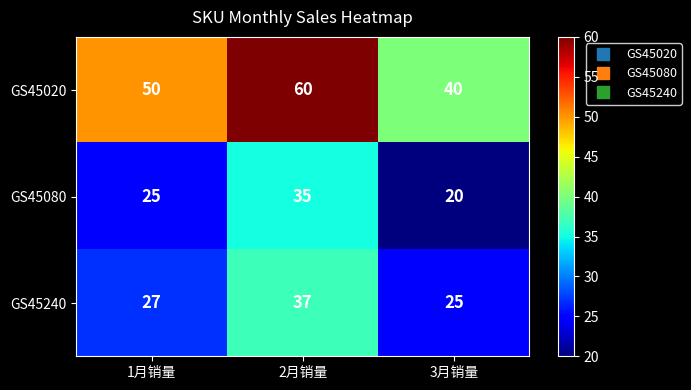

What is the average value of the GS45020 series?

50